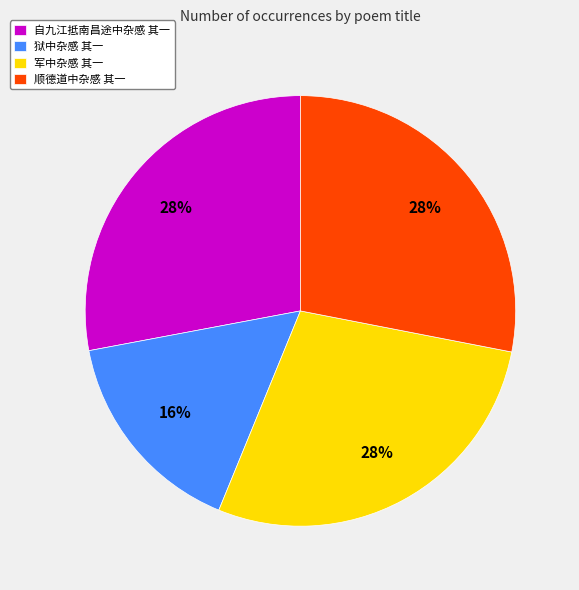

Combined, do 顺德道中杂感 其一 and 狱中杂感 其一 account for over 50%?

No